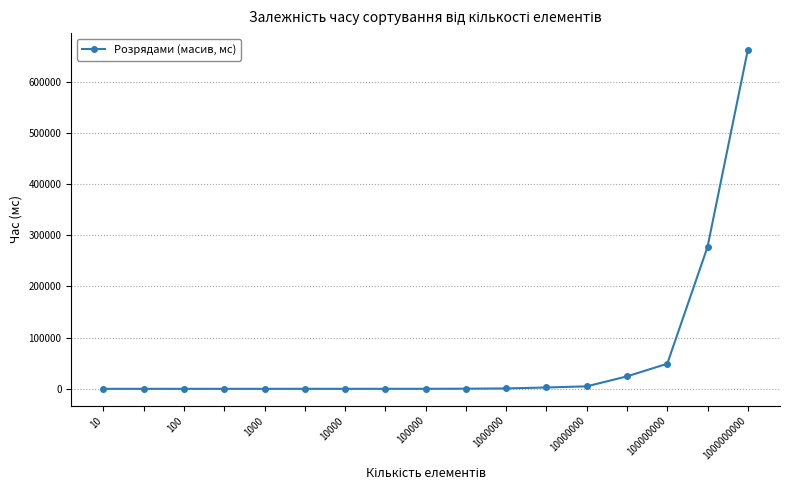

What is the greatest value displayed?

661559.2